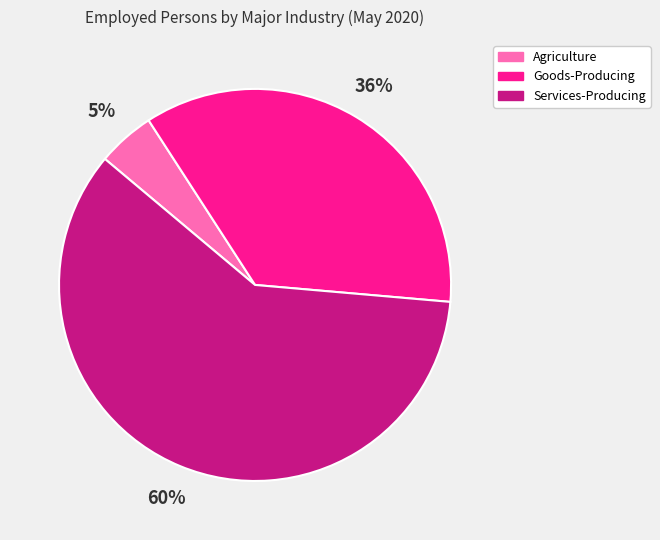

Is there a majority slice in this chart?

Yes